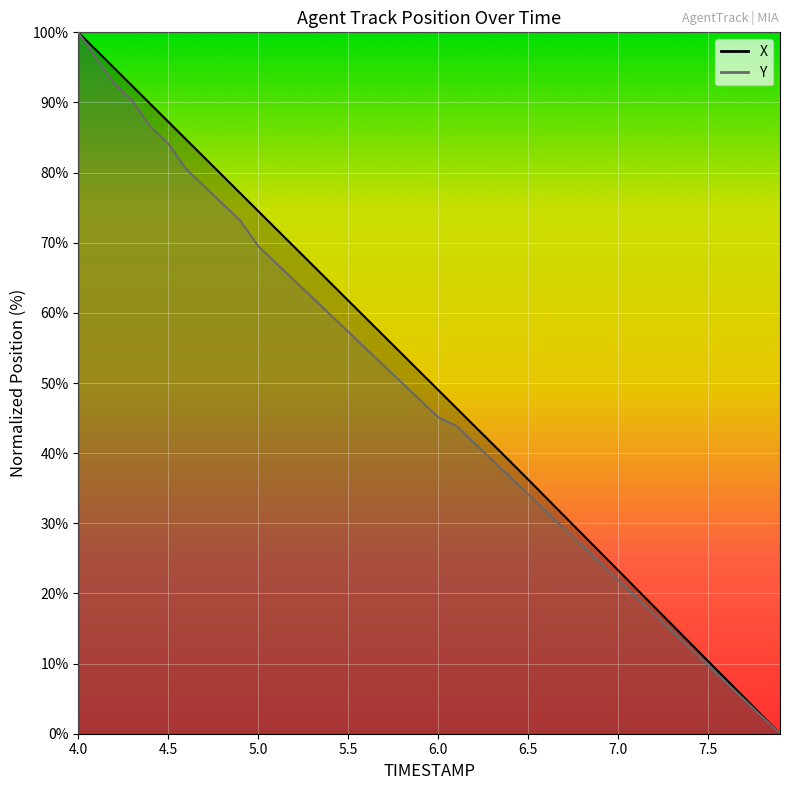

Rank the categories by X value from highest to lowest.

4.0, 4.1, 4.2, 4.3, 4.4, 4.5, 4.6, 4.7, 4.8, 4.9, 5.0, 5.1, 5.2, 5.3, 5.4, 5.5, 5.6, 5.7, 5.8, 5.9, 6.0, 6.1, 6.2, 6.3, 6.4, 6.5, 6.6, 6.7, 6.8, 6.9, 7.0, 7.1, 7.2, 7.3, 7.4, 7.5, 7.6, 7.7, 7.8, 7.9